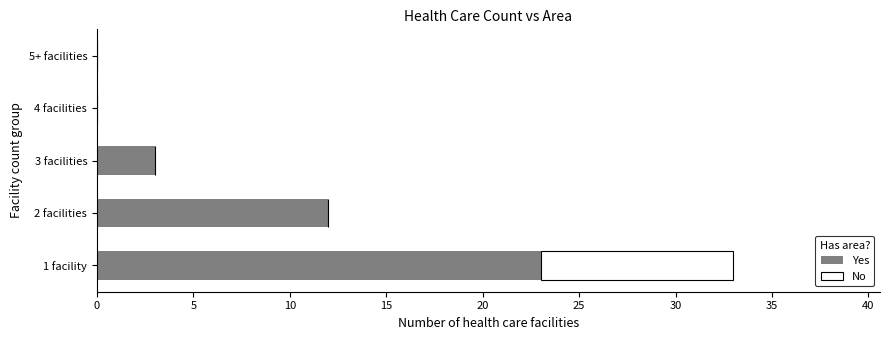

True or false: Yes has a value of 12 at 2 facilities.

True